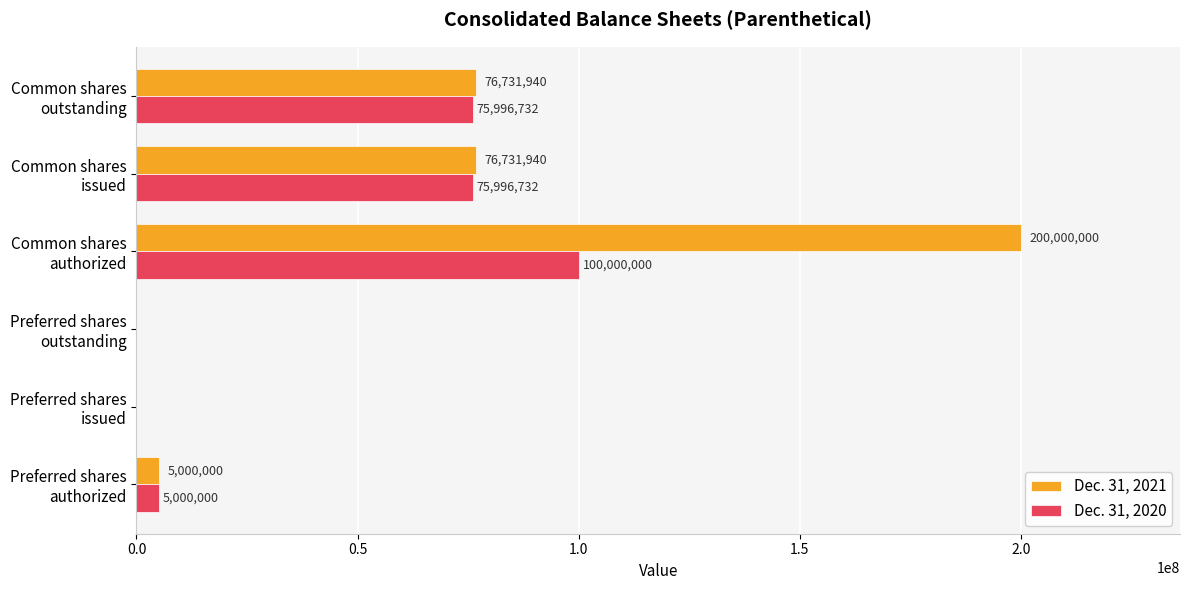

How many values in Dec. 31, 2021 are above zero?

4